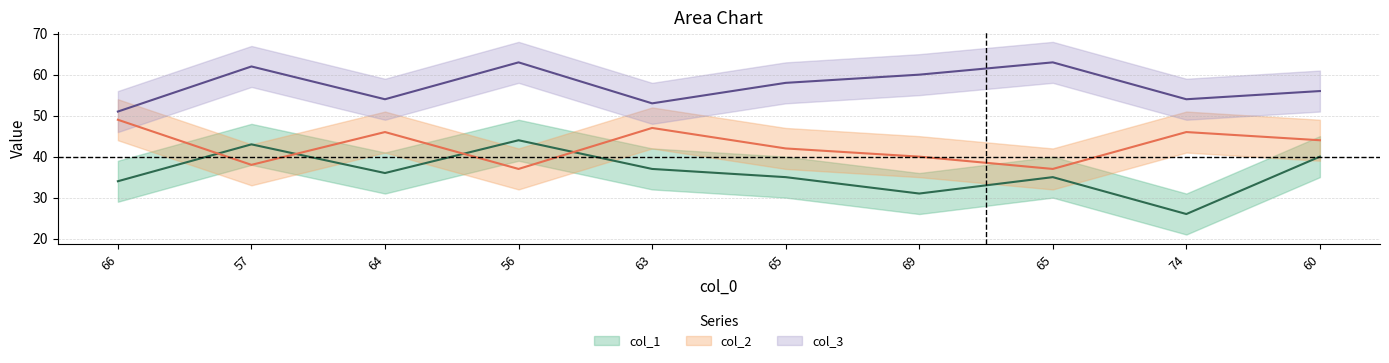

What is the maximum value for col_1?

44